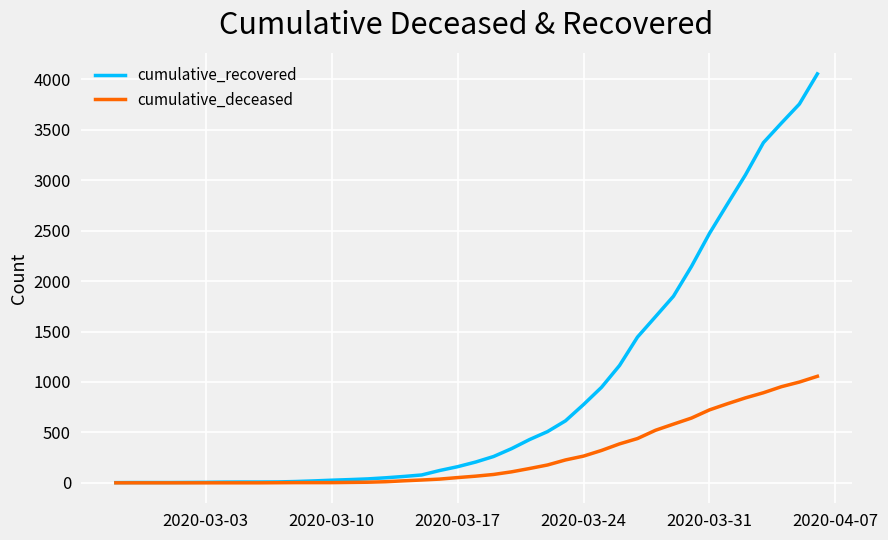

Which series has the largest range (max minus min)?

cumulative_recovered